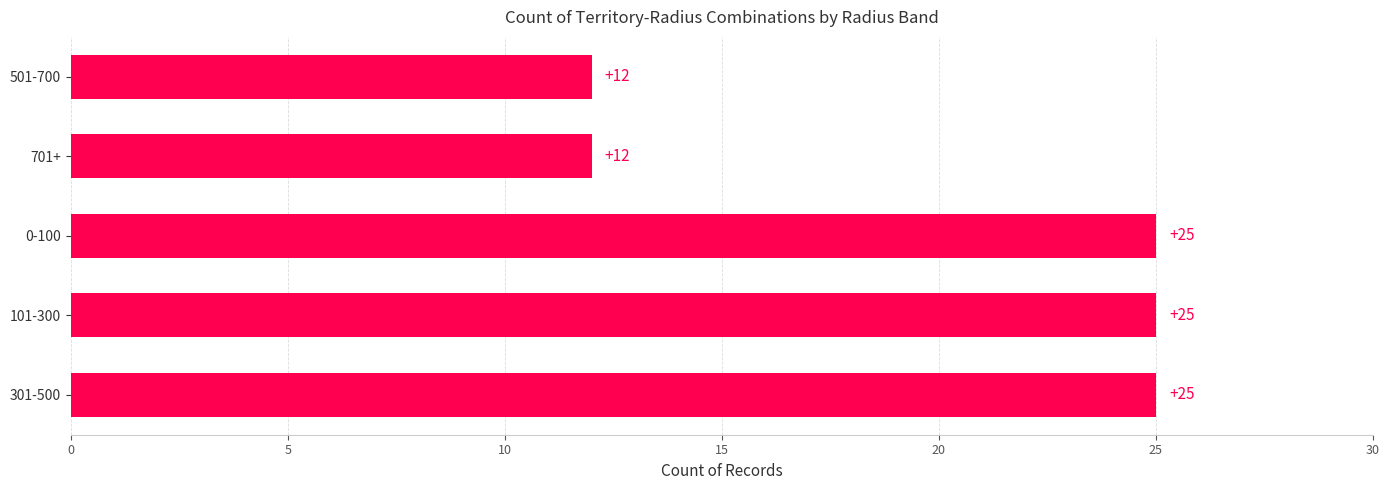

Reading bottom to top, list all the values displayed in this chart.

301-500=25	101-300=25	0-100=25	701+=12	501-700=12